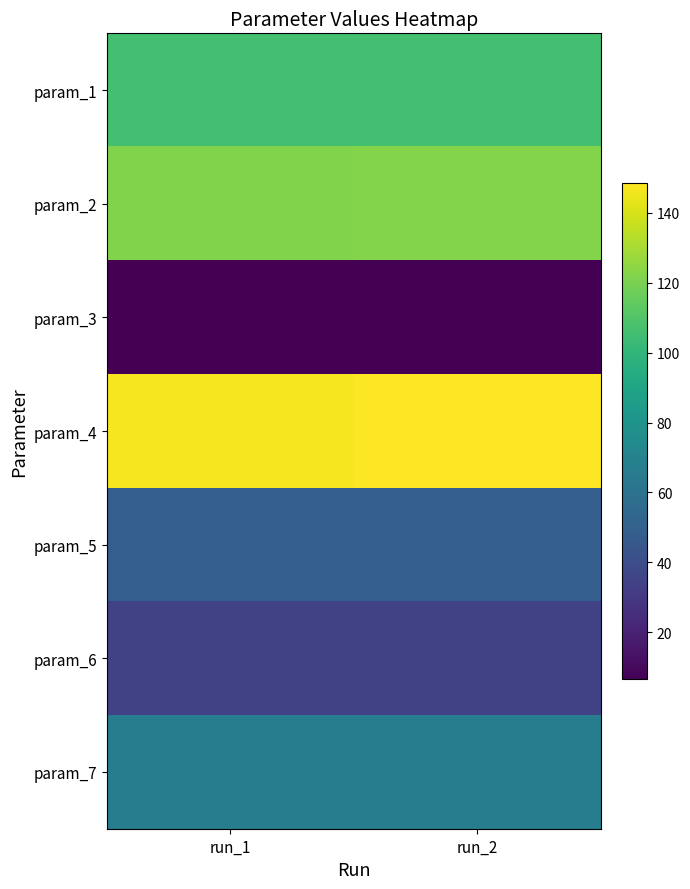

Between run_2 and run_1, which is larger?

run_1